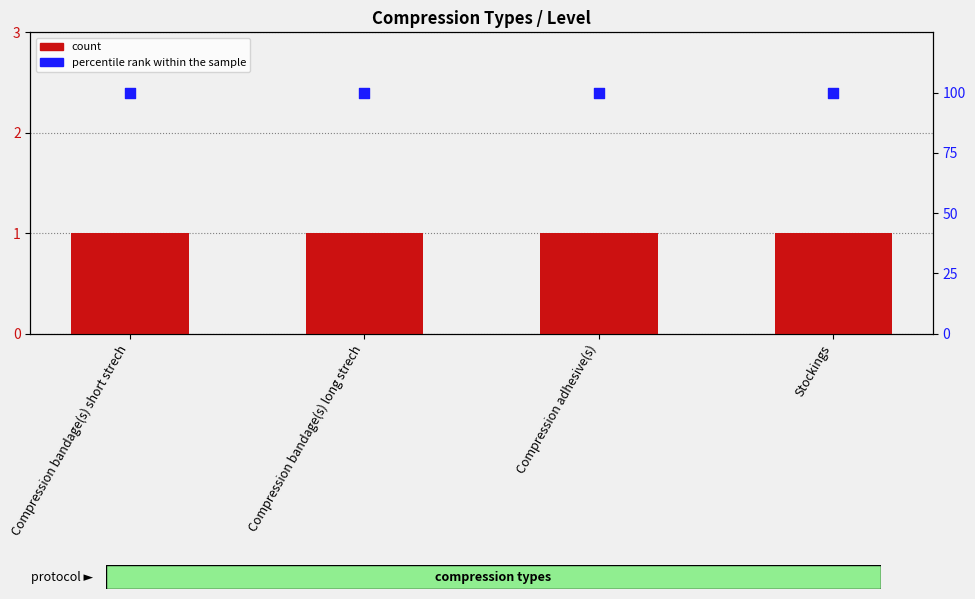

Which series has the widest spread of Y values?

count